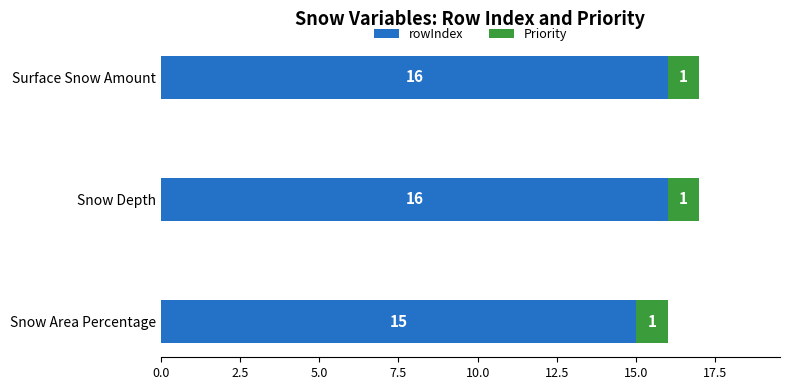

Where is rowIndex nearest to the value 15?

Snow Area Percentage